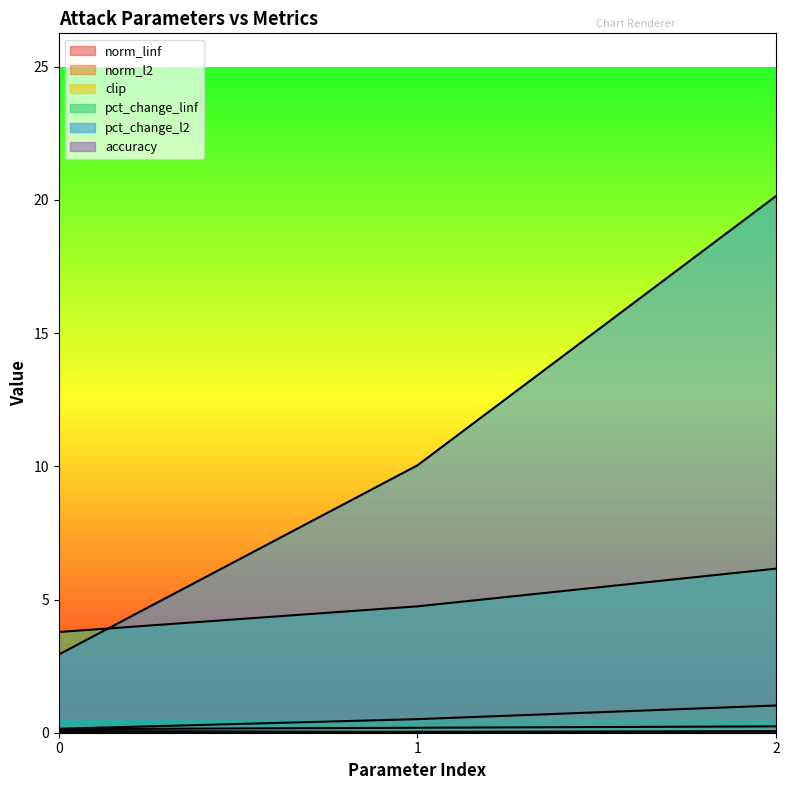

Rank the categories by norm_linf value from highest to lowest.

2, 1, 0